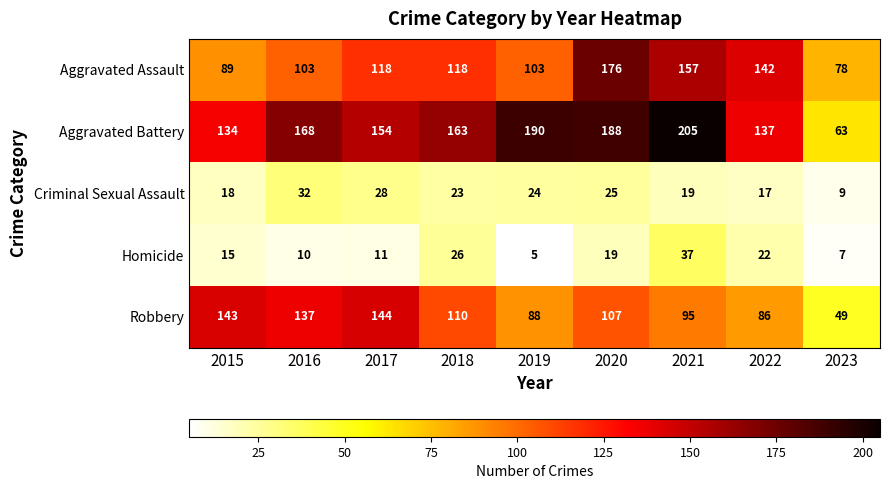

Between 2015 and 2022, which series saw the biggest shift?

Robbery